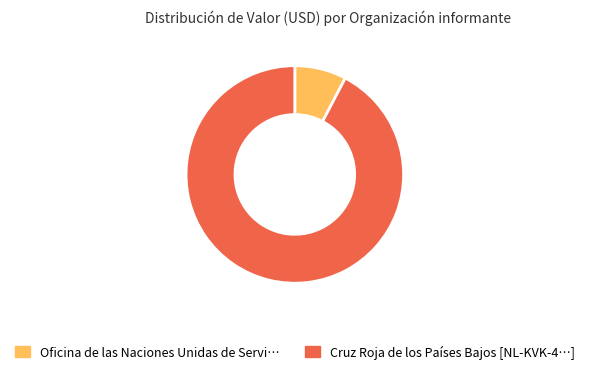

Rank the categories by value from highest to lowest.

Cruz Roja de los Países Bajos [NL-KVK-4…], Oficina de las Naciones Unidas de Servi…